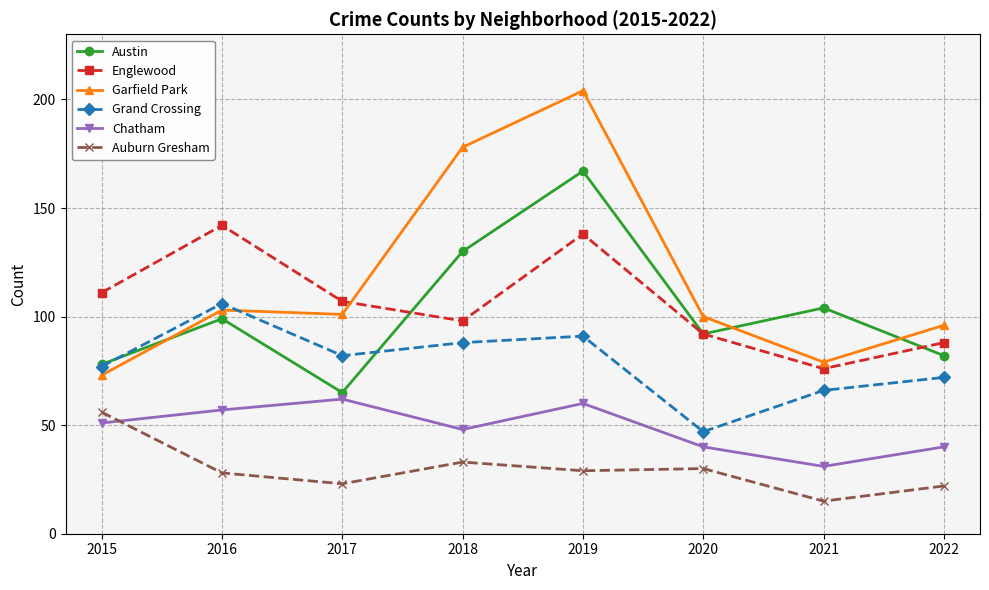

Where is the first local maximum for Englewood?

2016